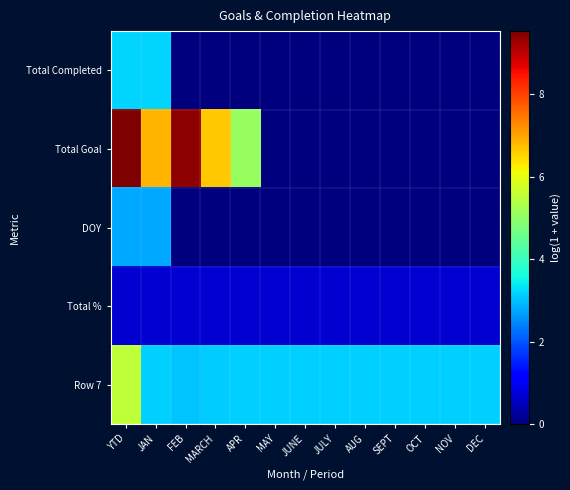

List the series in order of their peak value, lowest first.

Total %, DOY, Total Completed, Row 7, Total Goal